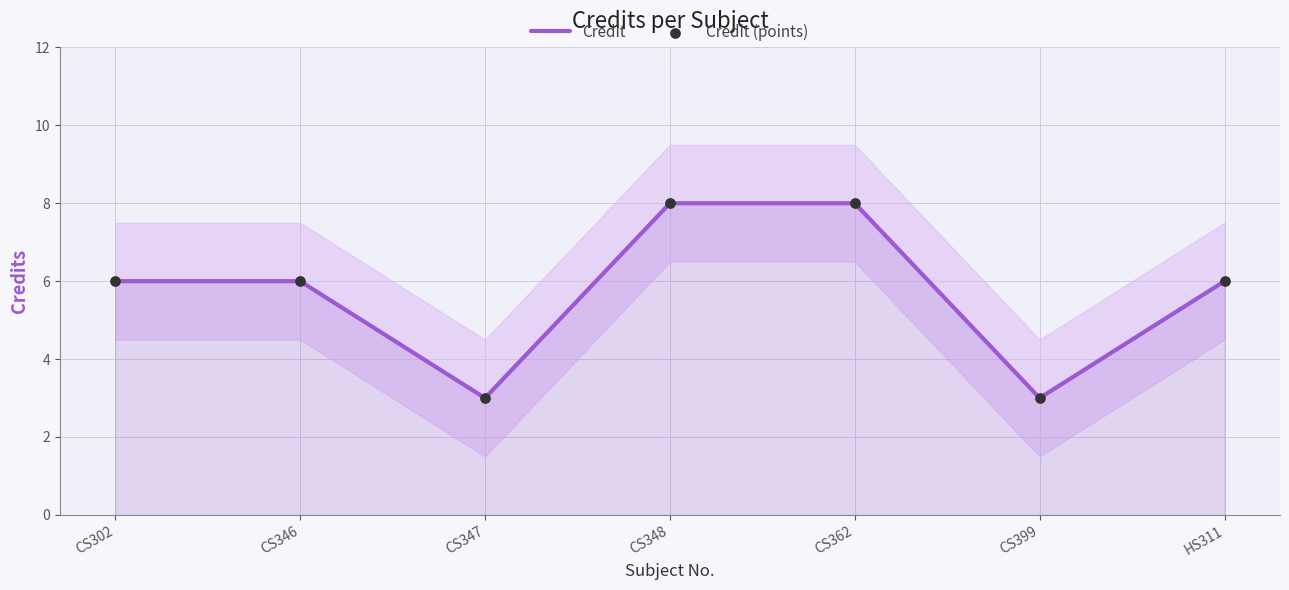

Which series has the largest total across all categories?

Credit